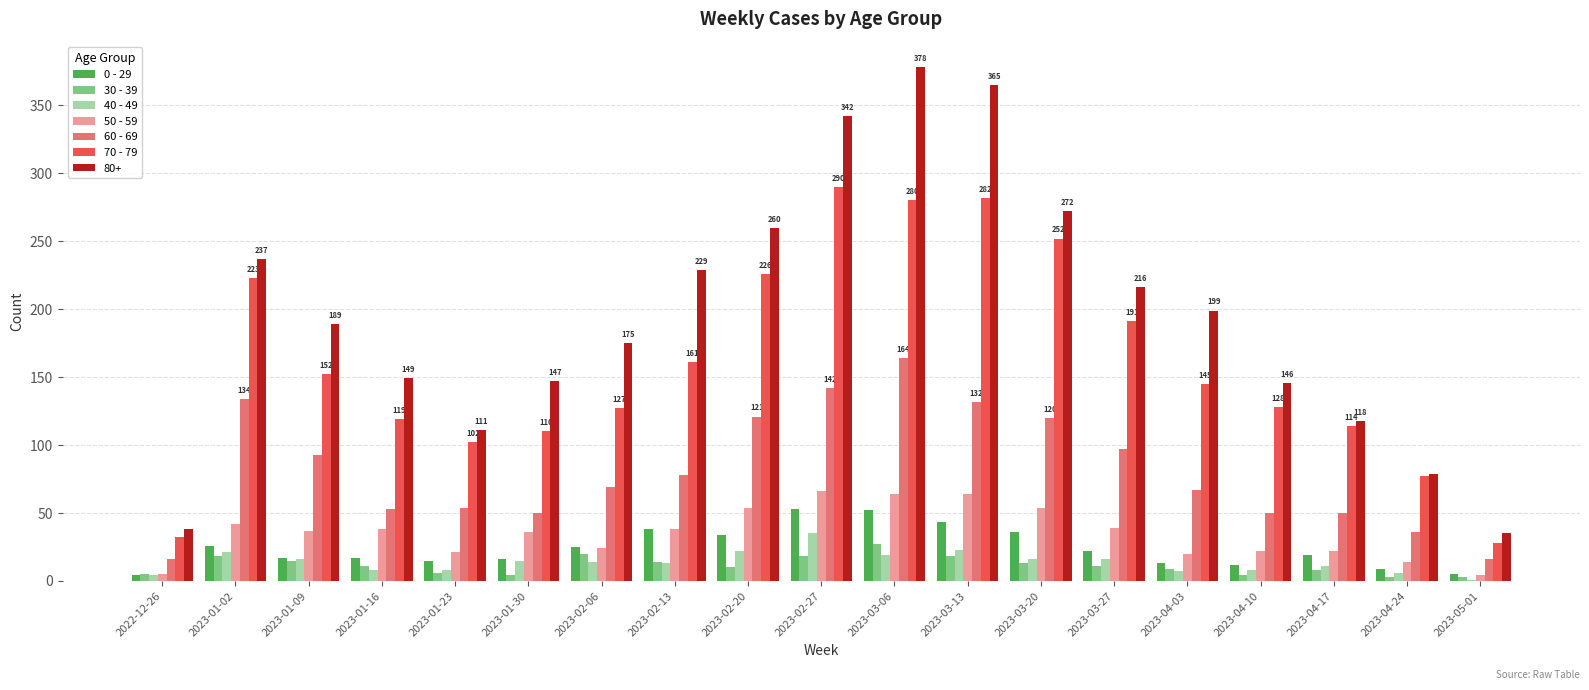

What is the total value across all series at 2023-01-23?

317